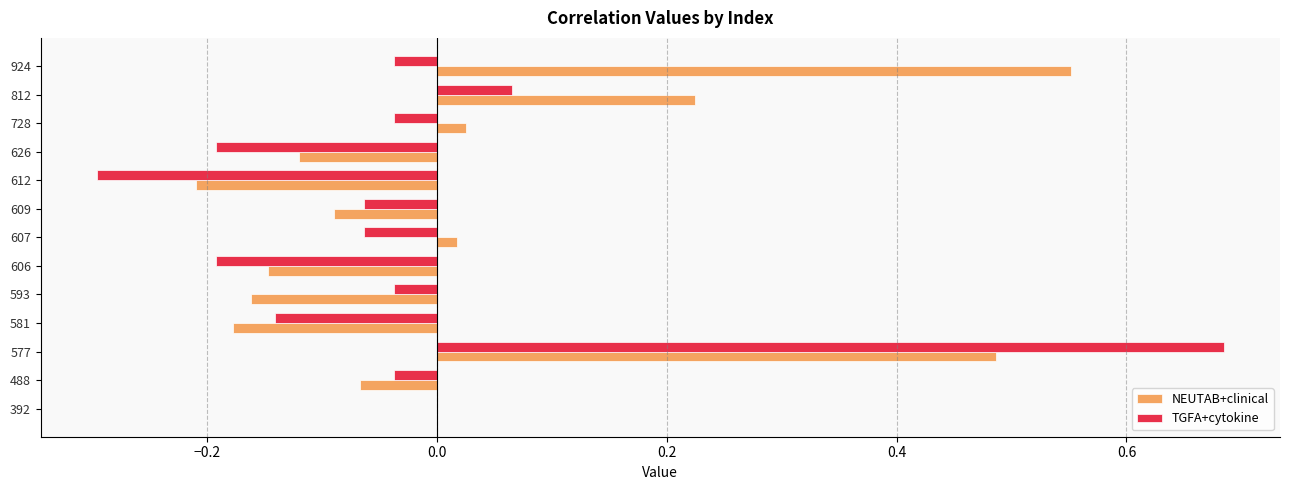

At which category is the sum across all series the highest?

577